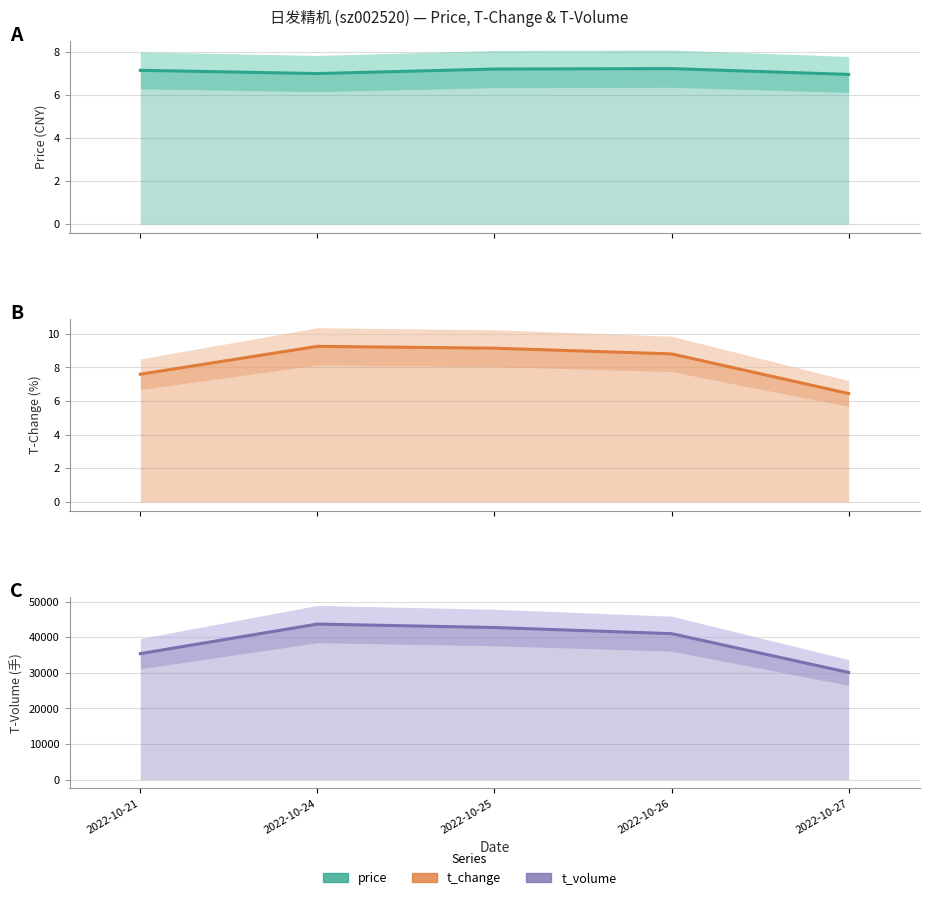

Where is the first local maximum for t_change?

2022-10-24